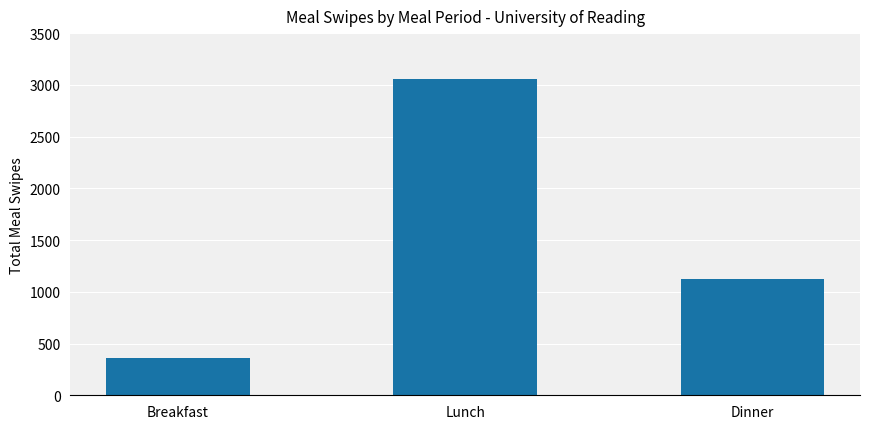

The chart shows a value of 212 at Breakfast. True or false?

False